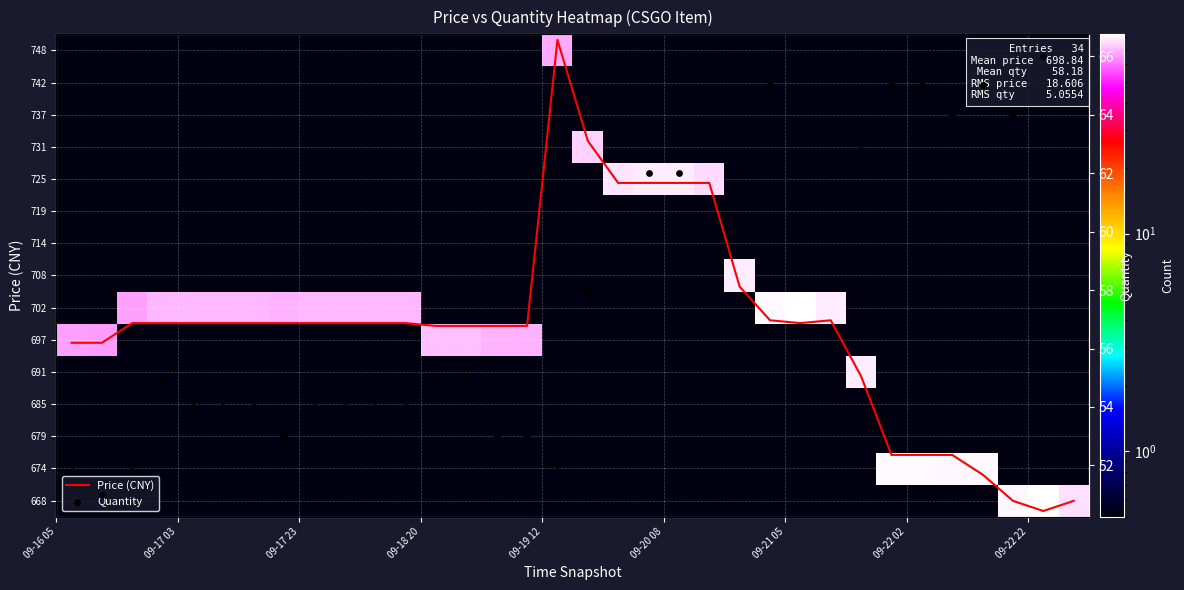

What is the highest value of the Price (CNY) series?

750.0